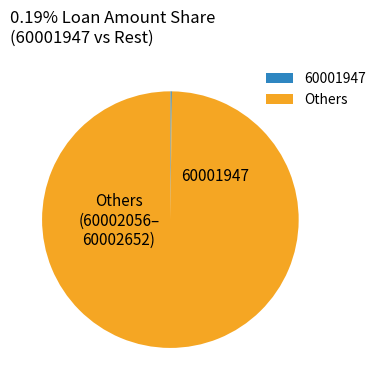

Is there a majority slice in this chart?

Yes